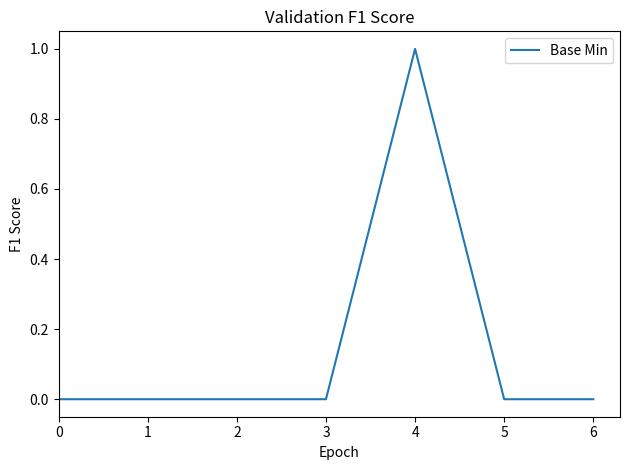

Does the chart have visible grid lines?

No